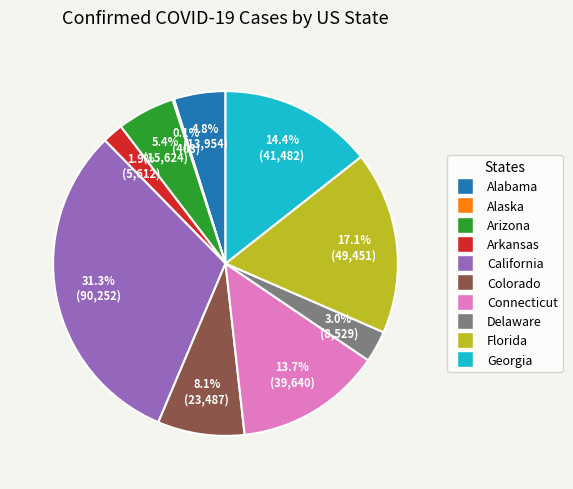

The Connecticut slice represents 14% of the pie. True or false?

True